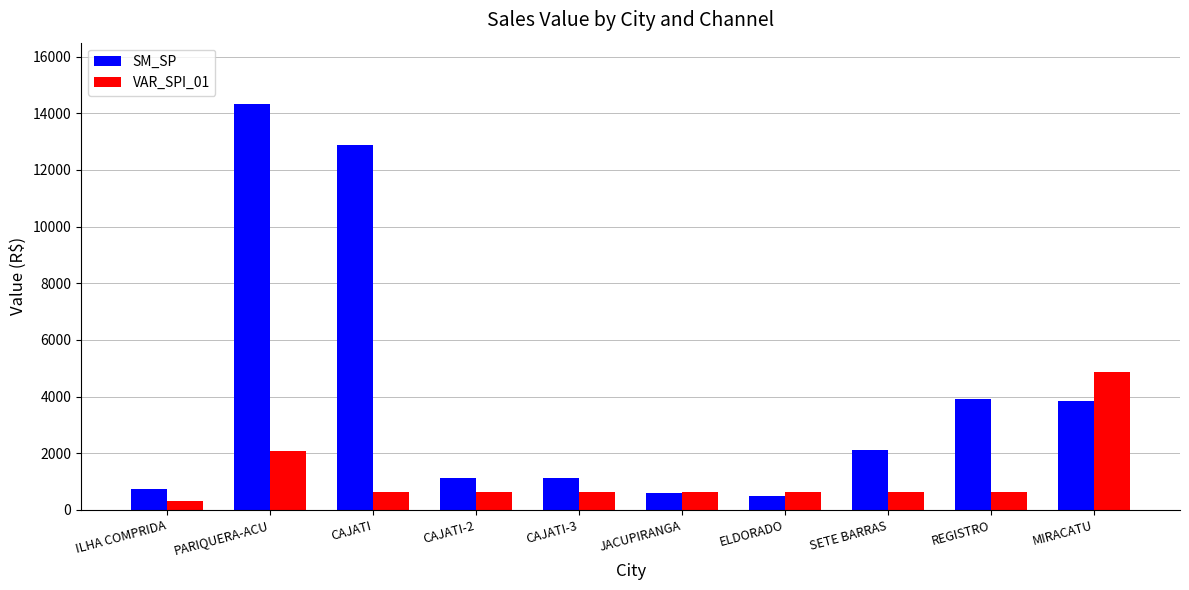

Are the bars horizontal?

No